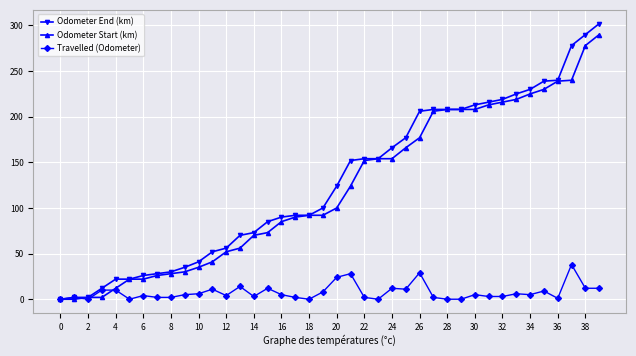

What is the sum of all Travelled (Odometer) values?

302